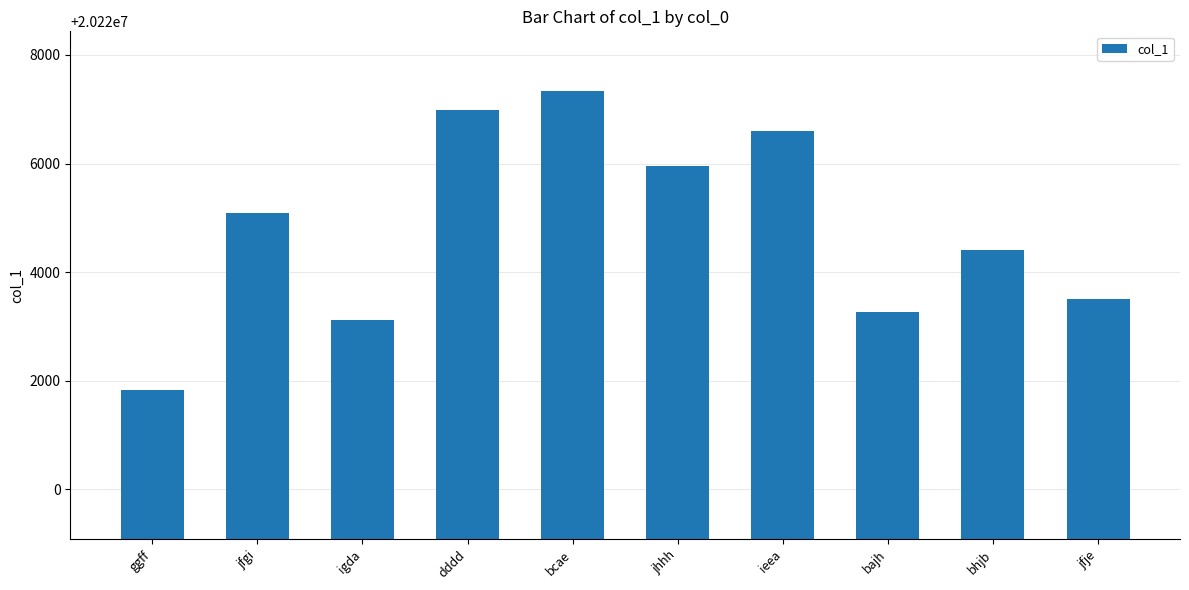

Which has a higher value, jfgi or igda?

jfgi